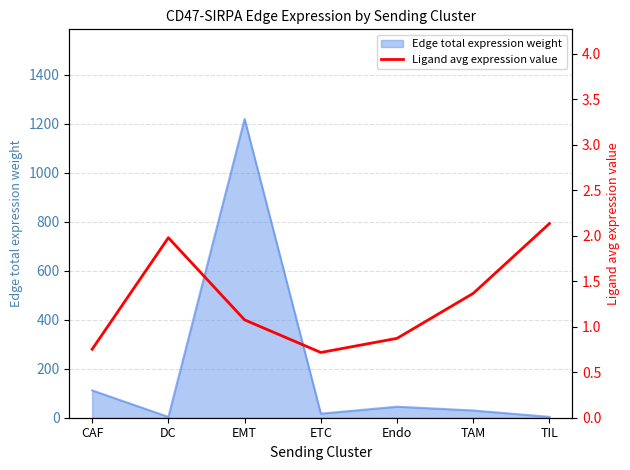

What is the label of the 1st point from the right?

TIL